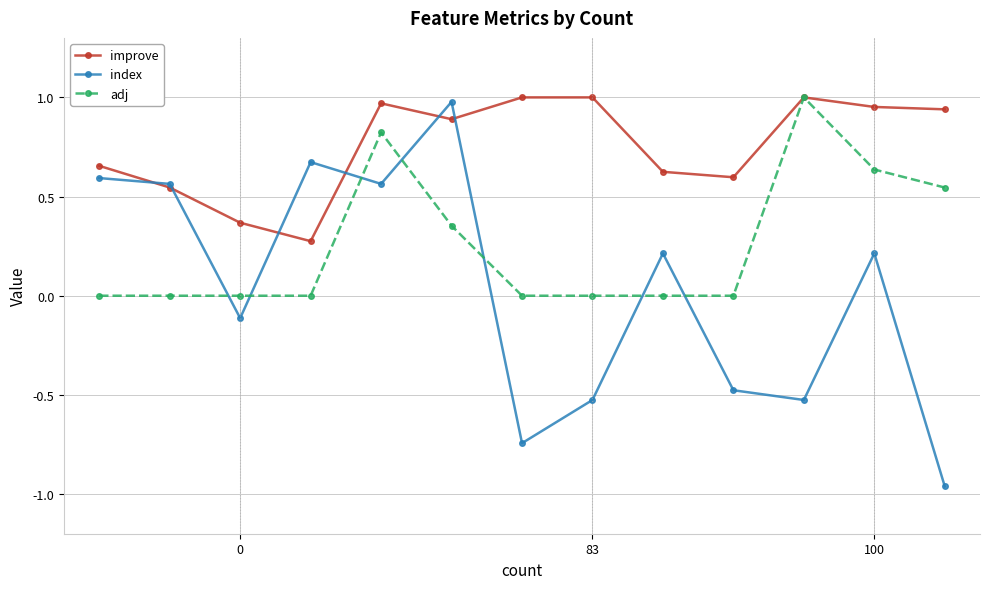

Rank the series by their average value, from highest to lowest.

improve, adj, index